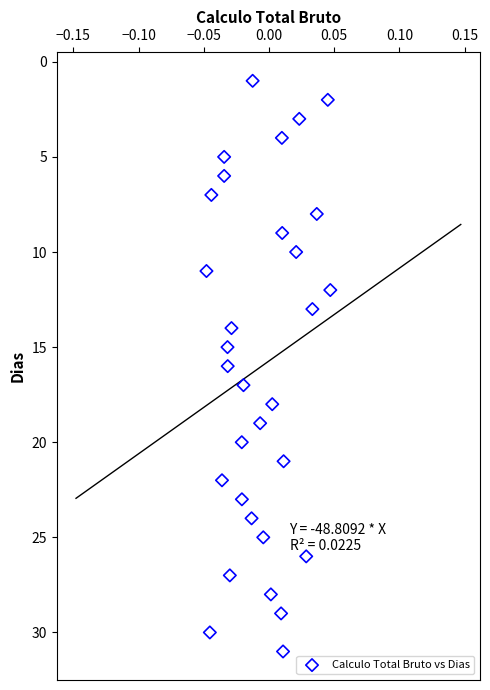

What is the range of Y values (max minus min)?

30